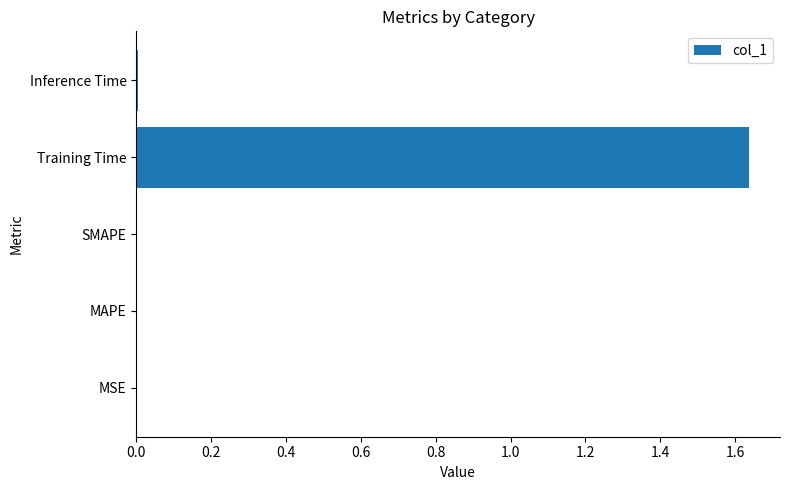

Are the bars horizontal?

Yes